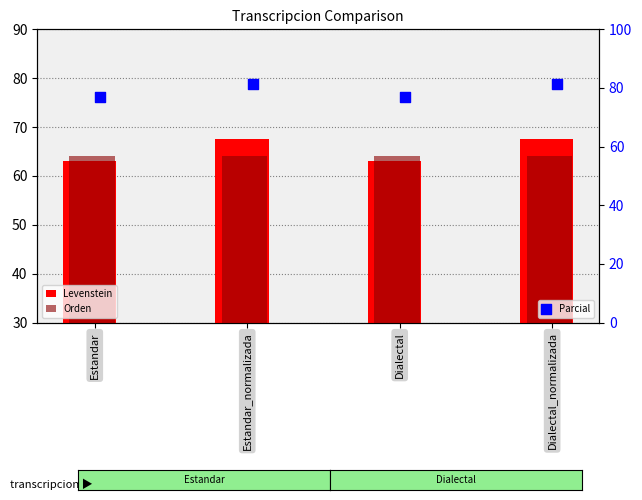

Which series contains the highest Y value?

Parcial